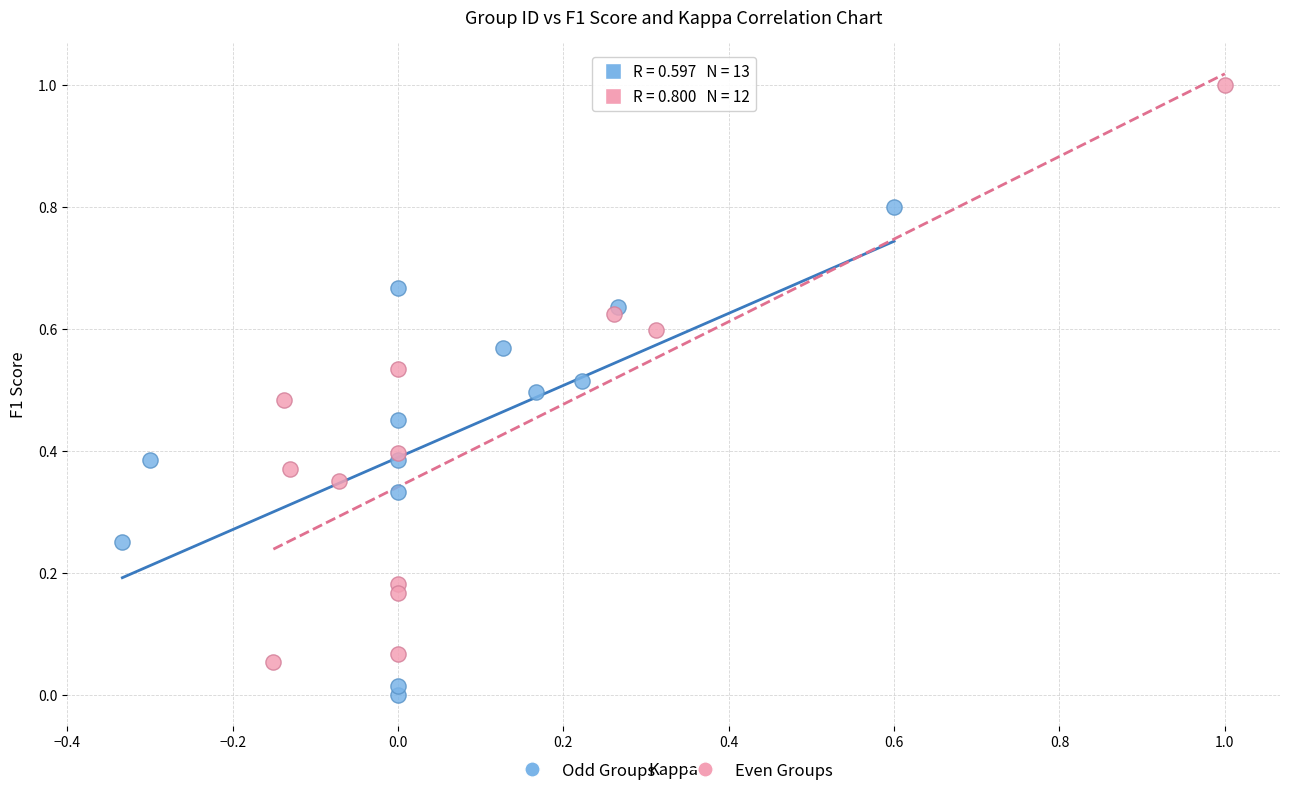

Which series contains the lowest Y value?

Odd Groups